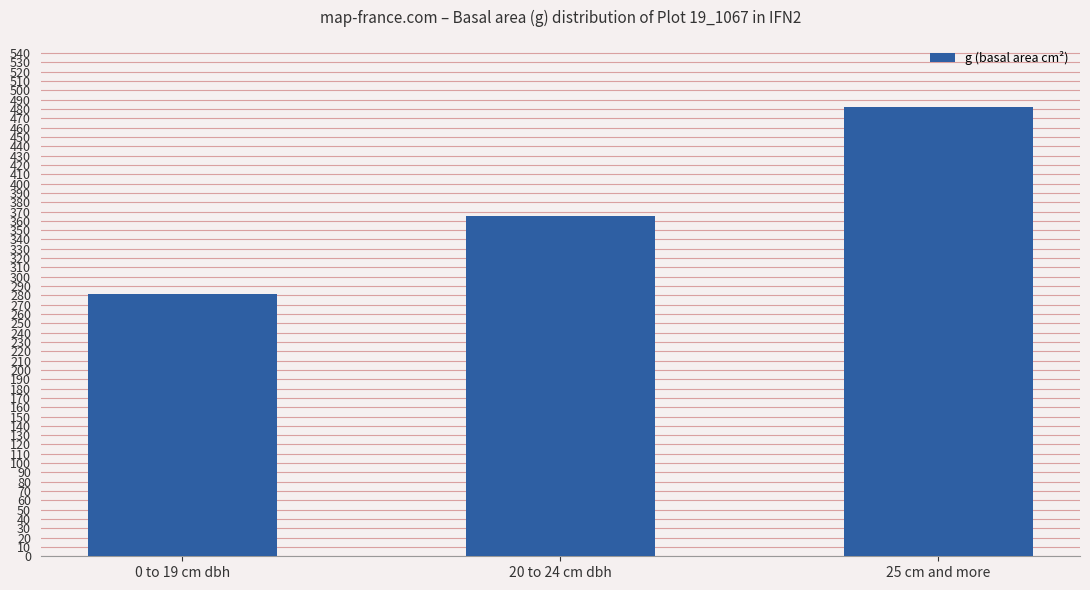

The chart shows a value of 653.1 at 20 to 24 cm dbh. True or false?

False